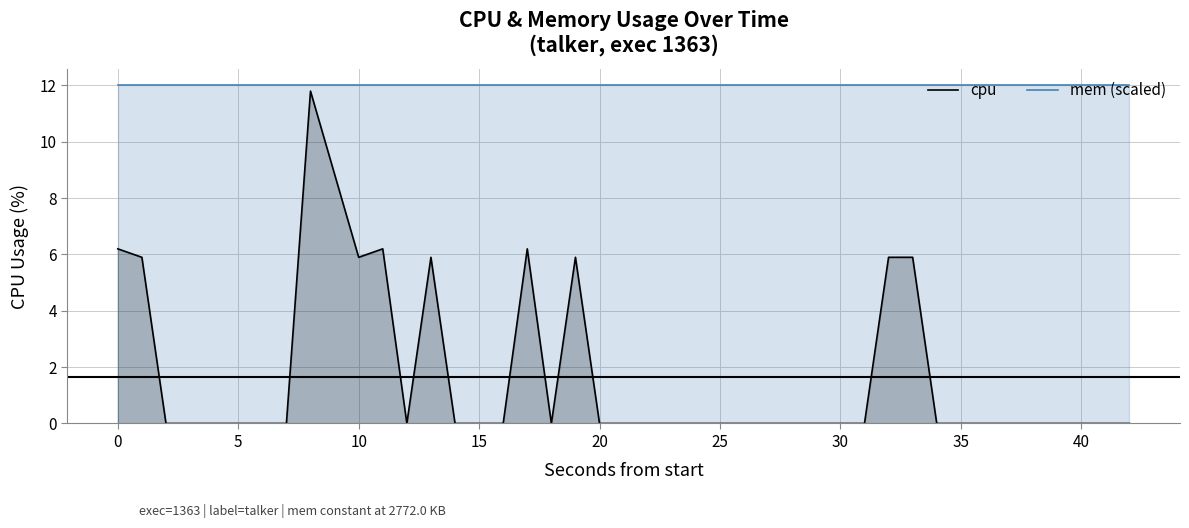

True or false: cpu and mem (scaled) intersect in this chart.

False